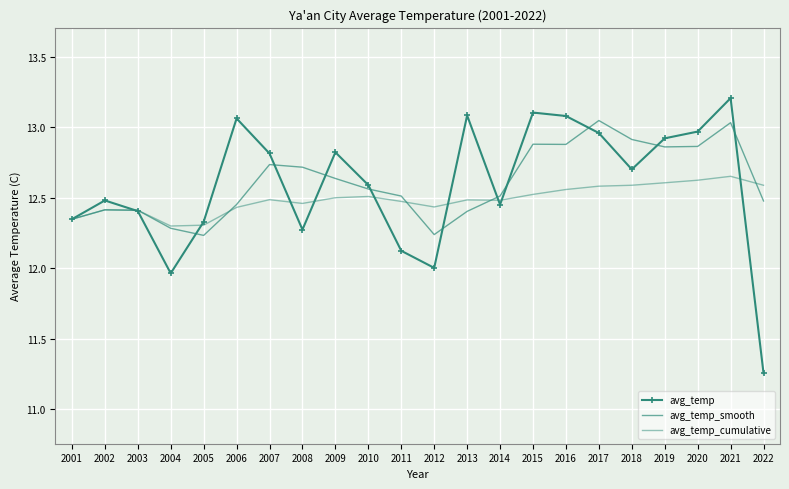

How many lines are shown in the chart?

3